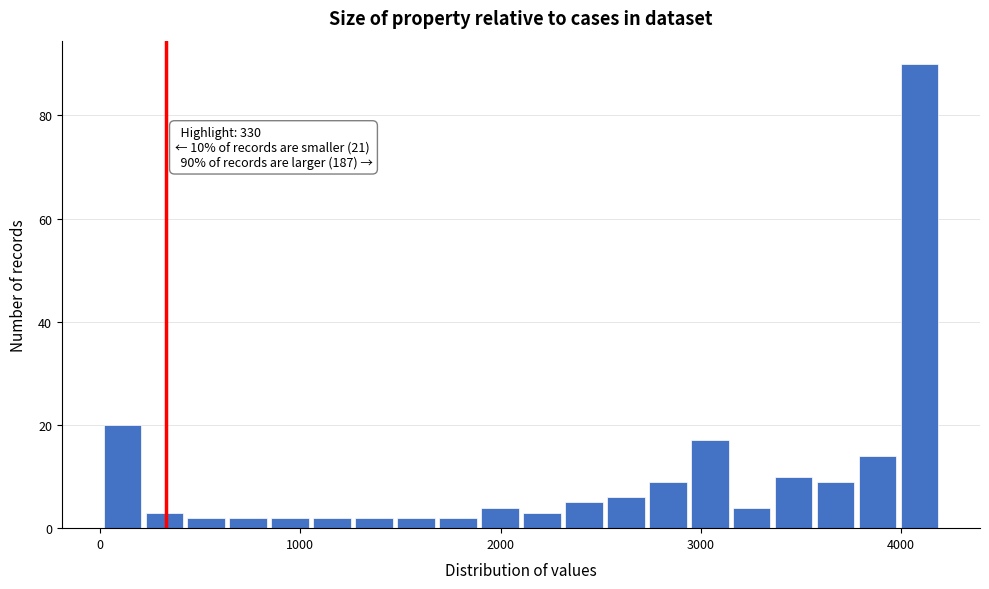

Read against the x-axis, roughly where is the centre of the tallest bar?

4100